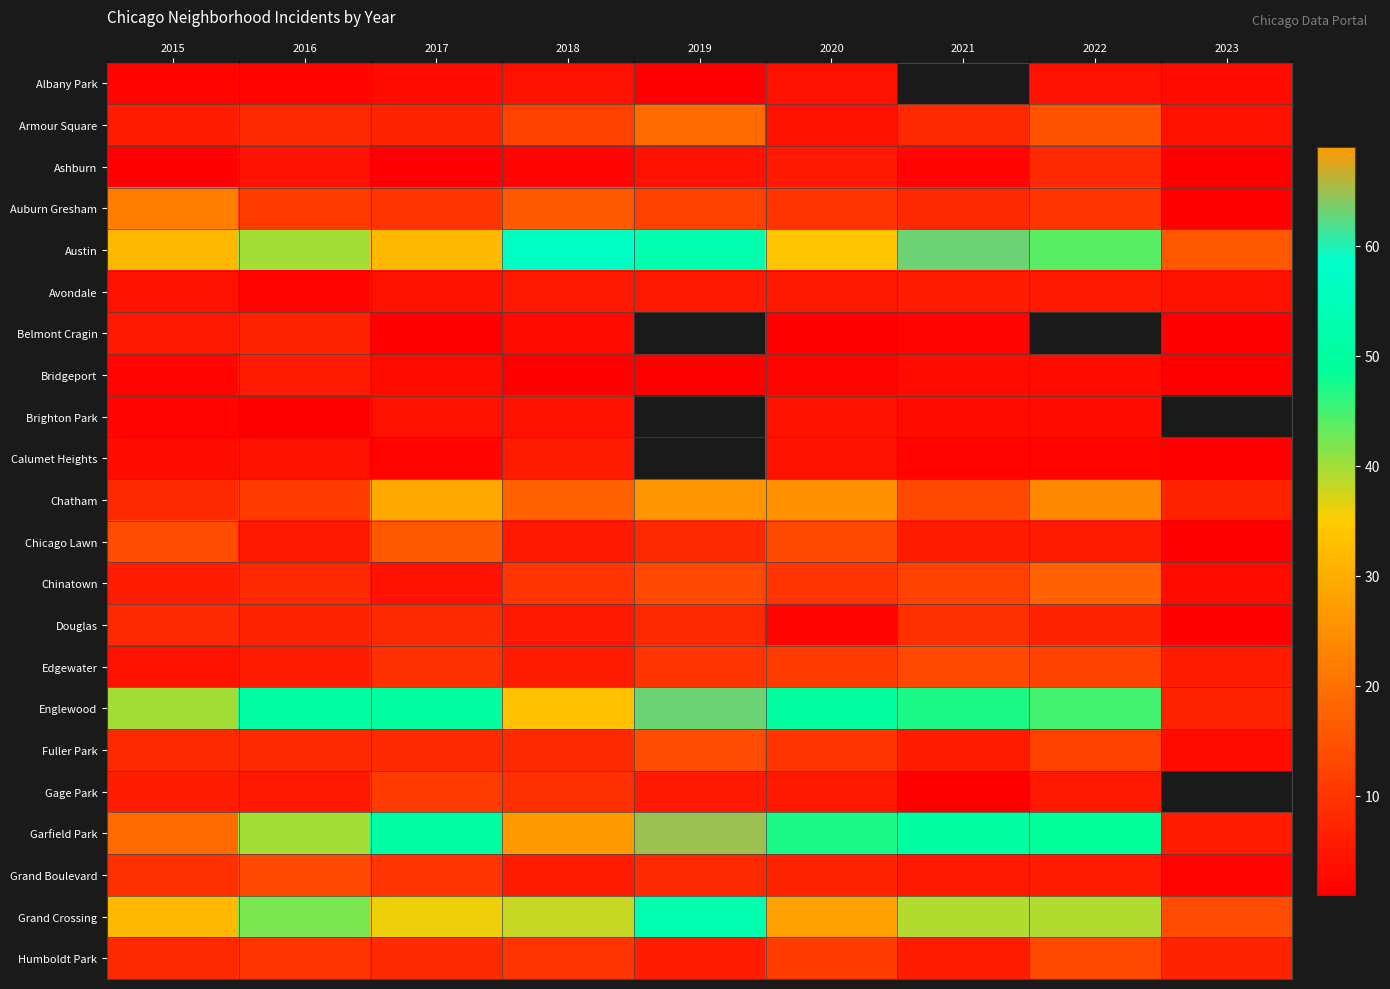

What is the sum of all Grand Crossing values?

321.0